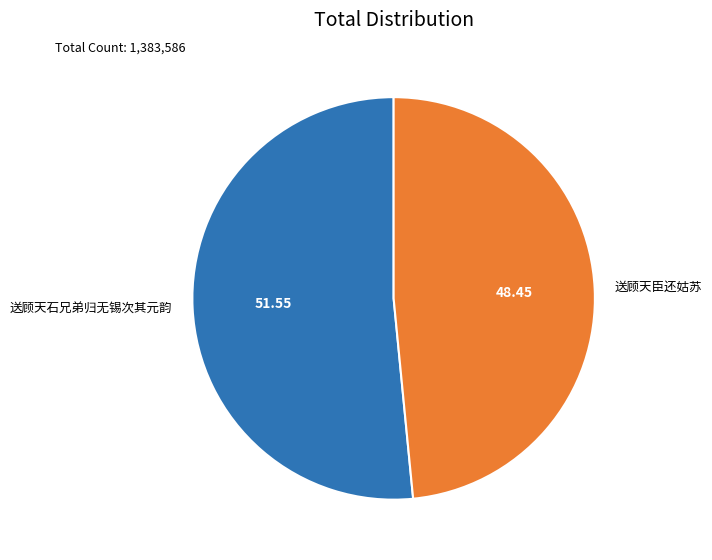

Which category has the smallest portion of the pie?

送顾天臣还姑苏